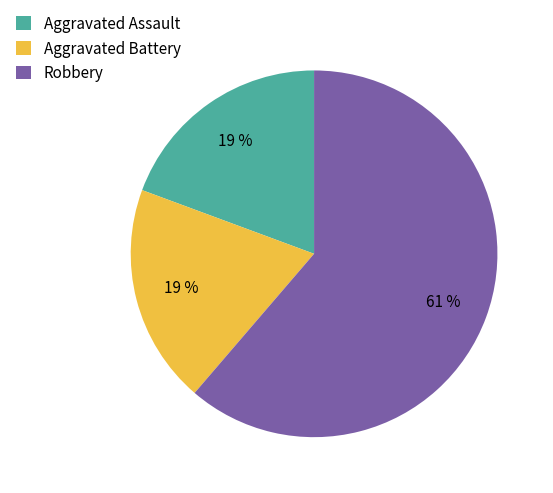

How many segments does this pie chart have?

3